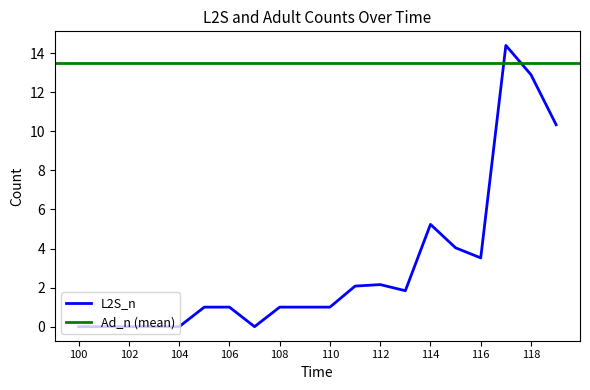

Does the chart have visible grid lines?

No